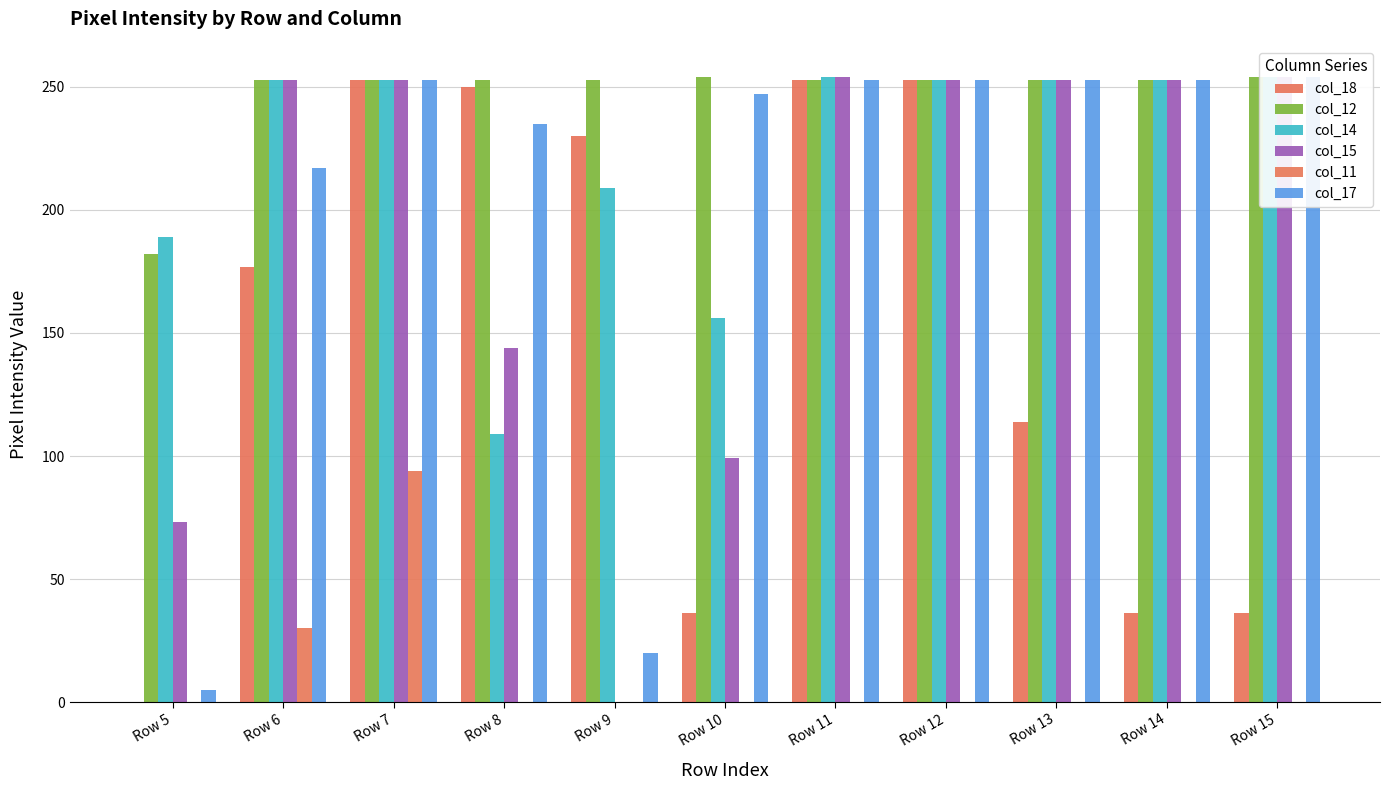

Reading left to right, list all the values displayed in this chart.

col_18: 0	177	253	250	230	36	253	253	114	36	36
col_12: 182	253	253	253	253	254	253	253	253	253	254
col_14: 189	253	253	109	209	156	254	253	253	253	254
col_15: 73	253	253	144	0	99	254	253	253	253	254
col_11: 0	30	94	0	0	0	0	0	0	0	0
col_17: 5	217	253	235	20	247	253	253	253	253	254